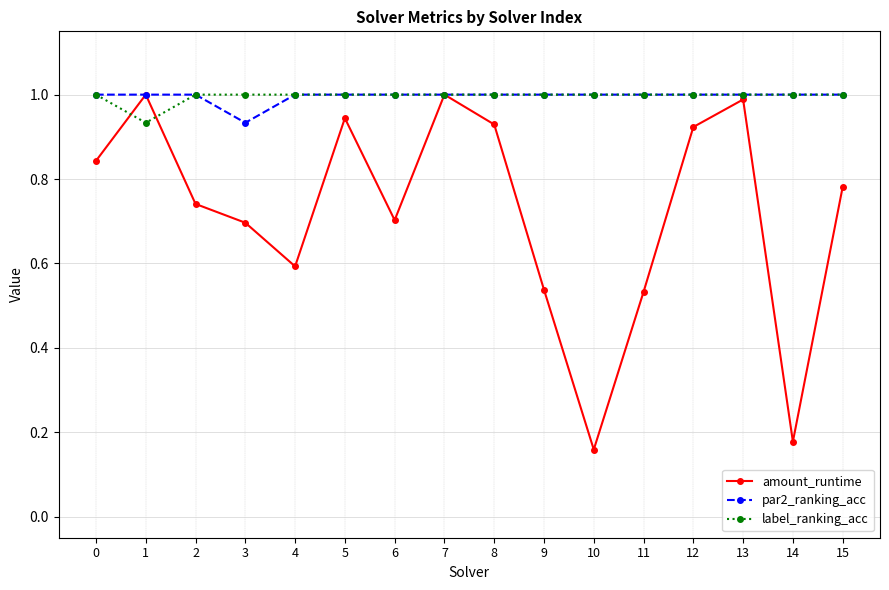

How many interior local peaks does the amount_runtime series have?

4